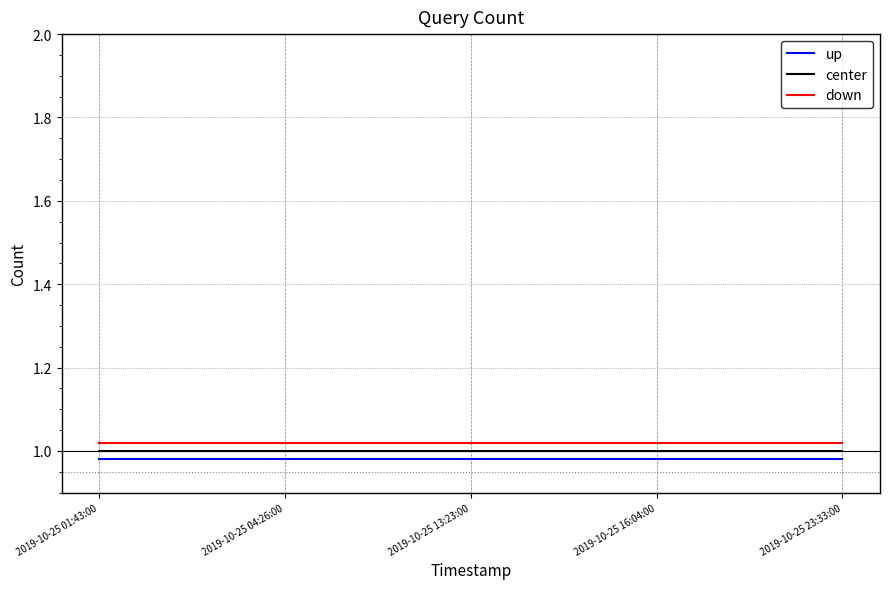

True or false: down and up cross at least once.

False